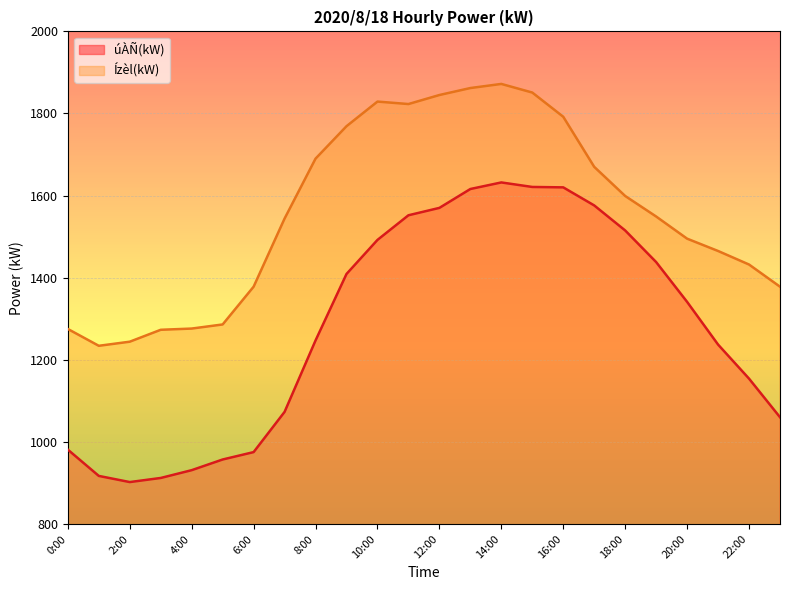

What is the sum of all Ízèl(kW) values?

37431